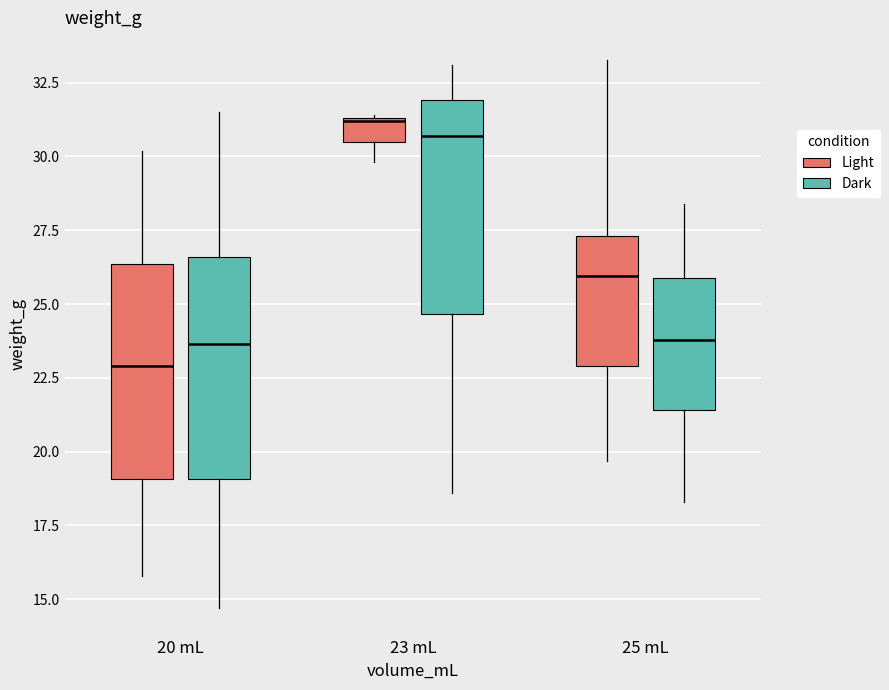

Reading left to right, transcribe this box plot: for each box, give where its median line is, the range the box spans, and where its two whiskers end, as read against the y-axis. The values are not printed on the chart, so give them approximately, as read against the axis.

20 mL (Light): median 23.0, box 19.0 to 26.5, whiskers 16.0 to 30.0
20 mL (Dark): median 23.5, box 19.0 to 26.5, whiskers 14.5 to 31.5
23 mL (Light): median 31.0, box 30.5 to 31.5, whiskers 30.0 to 31.5
23 mL (Dark): median 30.5, box 24.5 to 32.0, whiskers 18.5 to 33.0
25 mL (Light): median 26.0, box 23.0 to 27.5, whiskers 19.5 to 33.5
25 mL (Dark): median 24.0, box 21.5 to 26.0, whiskers 18.5 to 28.5